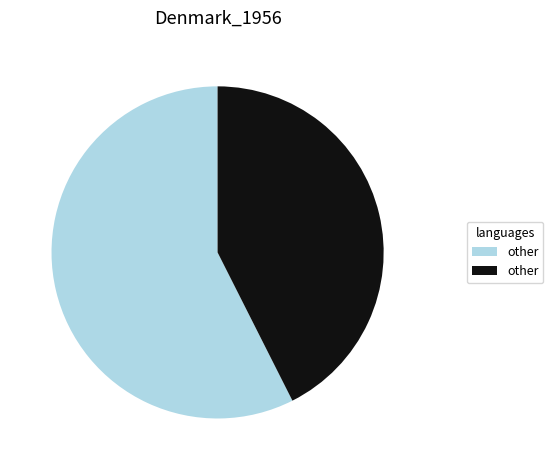

Is there any slice that represents more than half of the pie?

Yes